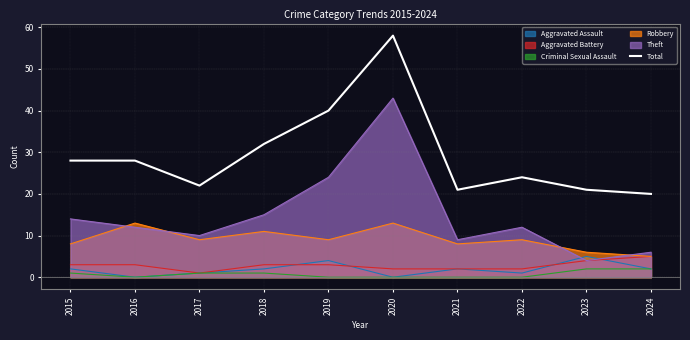

What is the sum of all values?

294